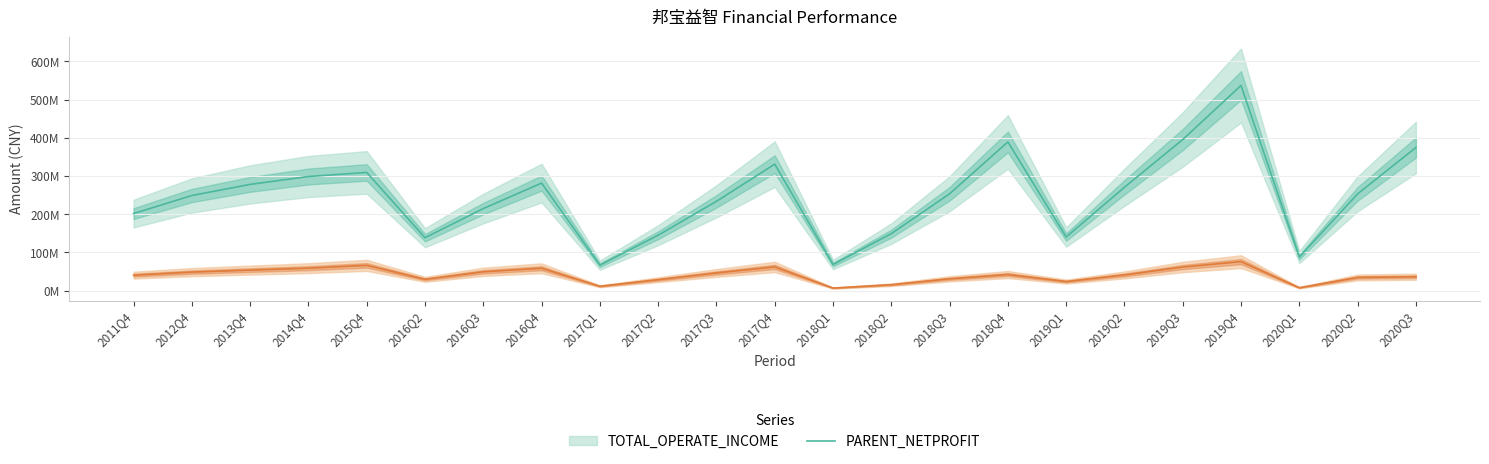

Which series has the largest total across all categories?

TOTAL_OPERATE_INCOME